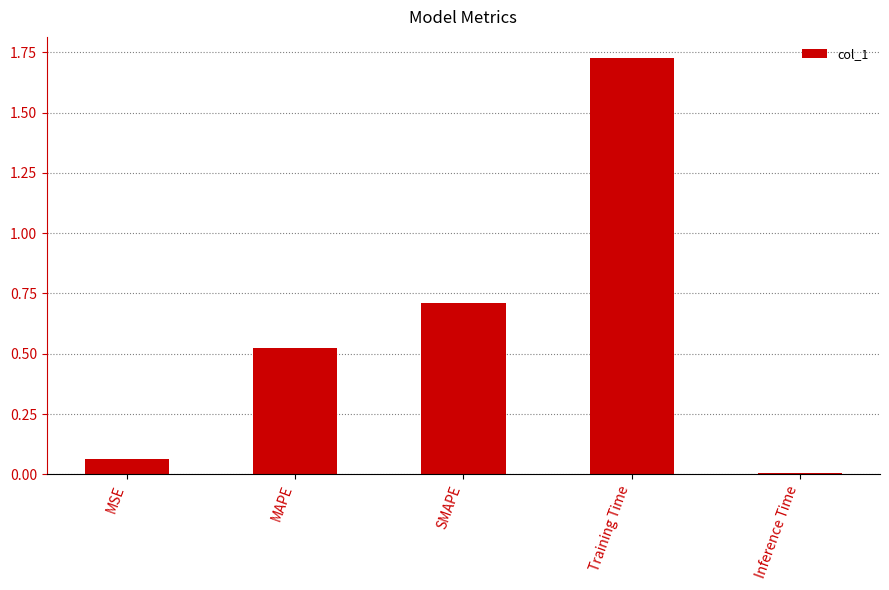

Rank the categories by value from highest to lowest.

Training Time, SMAPE, MAPE, MSE, Inference Time